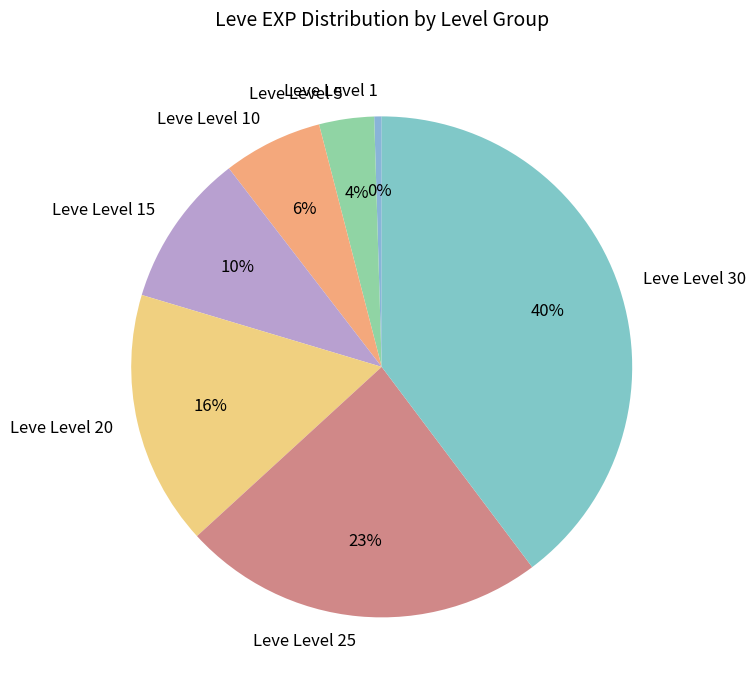

Is the sum of Leve Level 30 and Leve Level 25 greater than half?

Yes